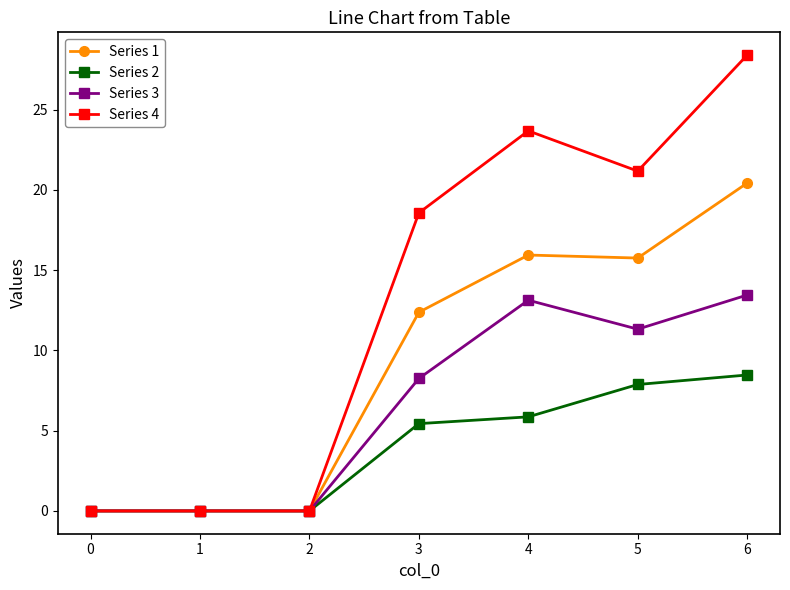

What is the value of the Series 4 point at the 4th from the left?

18.6